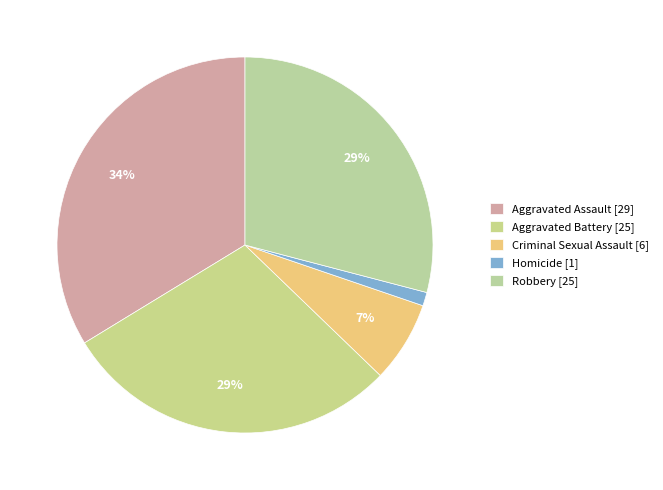

Which slice is the largest?

Aggravated Assault